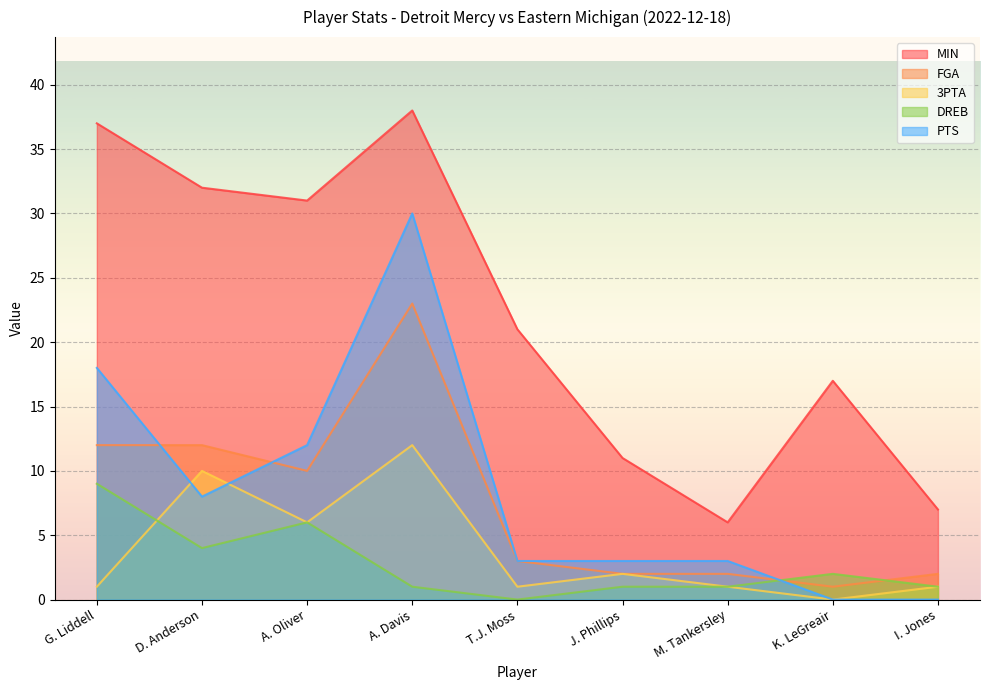

What is the sum of all DREB values?

25